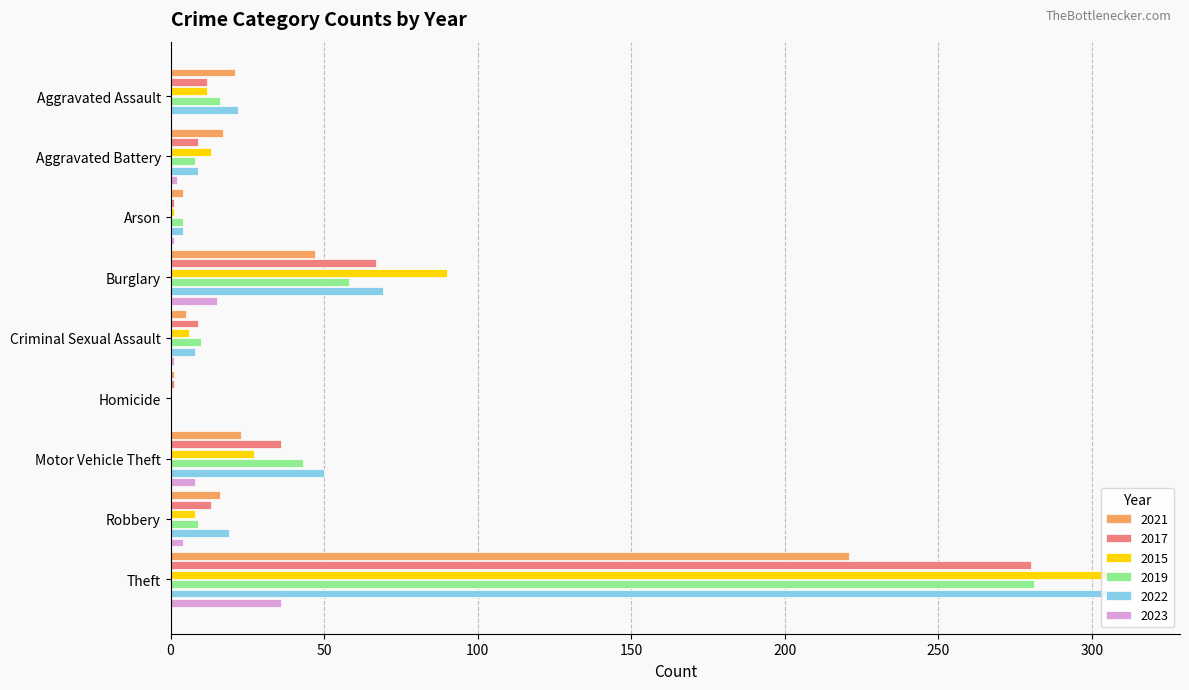

True or false: 2022 has a value of 121 at Burglary.

False